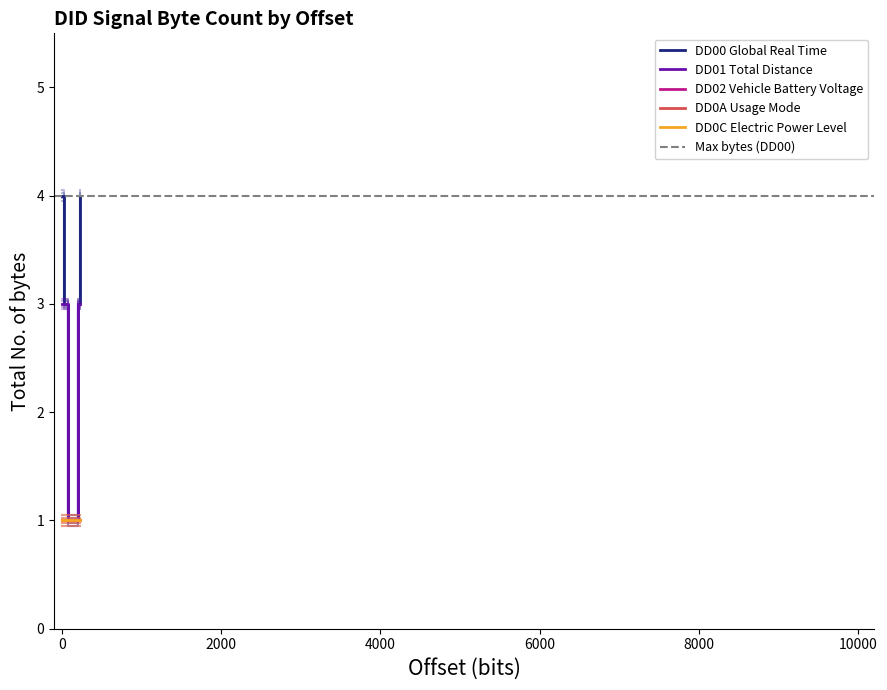

Reading left to right, extract all data points from this chart.

DD00 Global Real Time: 4	4	3	3	3	3	1	1	1	1	1	1
DD01 Total Distance: 3	3	3	3	3	3	1	1	1	1	1	1
DD02 Vehicle Battery Voltage: 1	1	1	1	1	1	1	1	1	1	1	1
DD0A Usage Mode: 1	1	1	1	1	1	1	1	1	1	1	1
DD0C Electric Power Level: 1	1	1	1	1	1	1	1	1	1	1	1